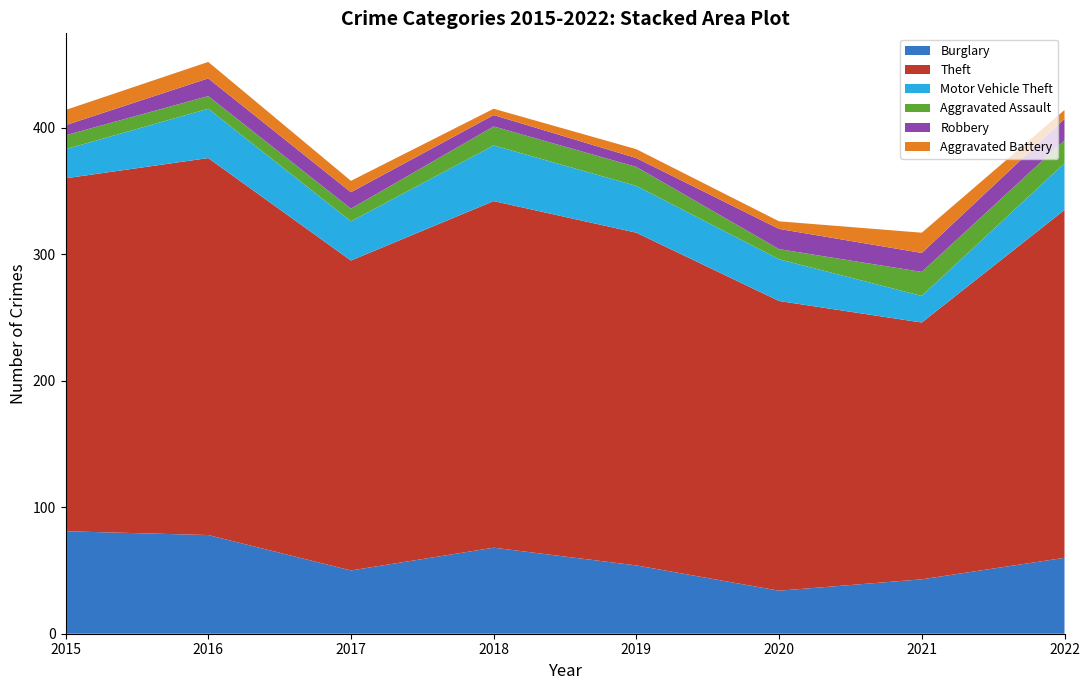

What is the approximate value of Burglary at 2017, to the nearest 10?

50